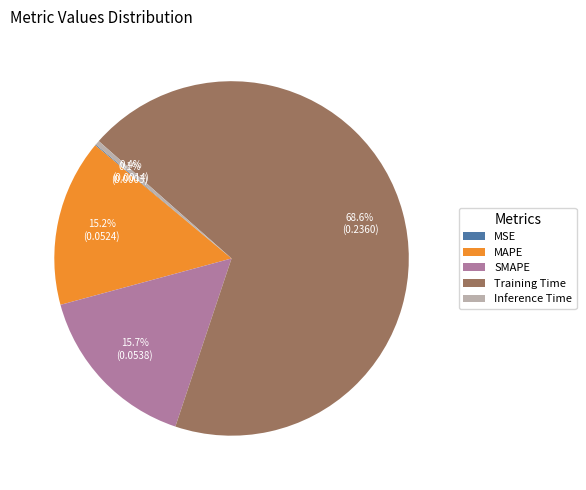

What is the largest slice in the pie chart?

Training Time